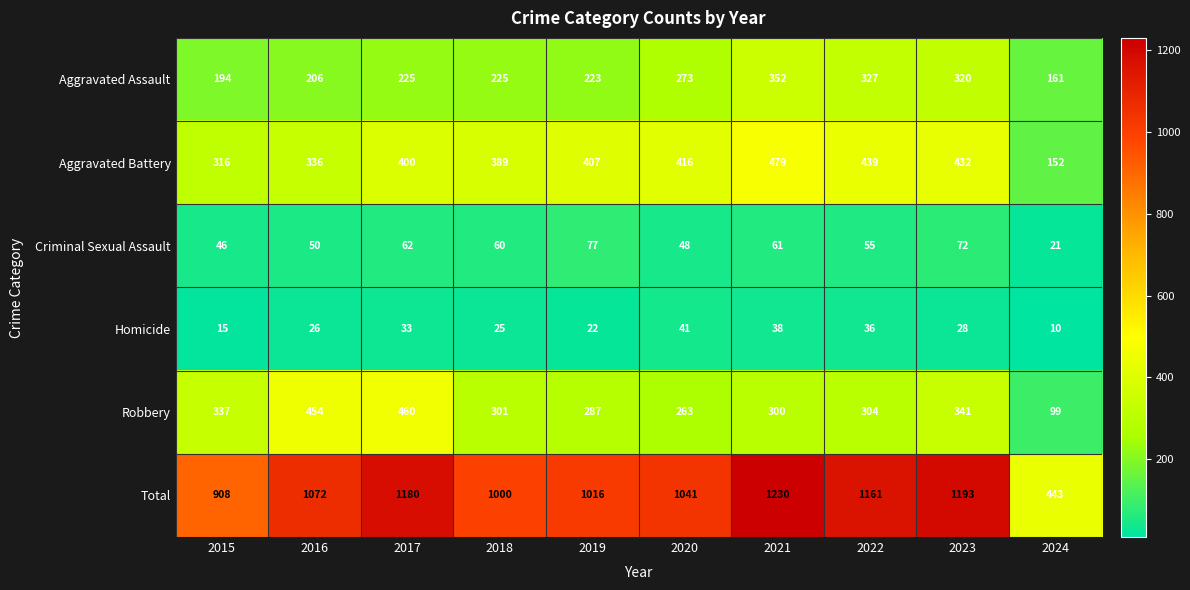

How many values in the Robbery series are below 304?

5